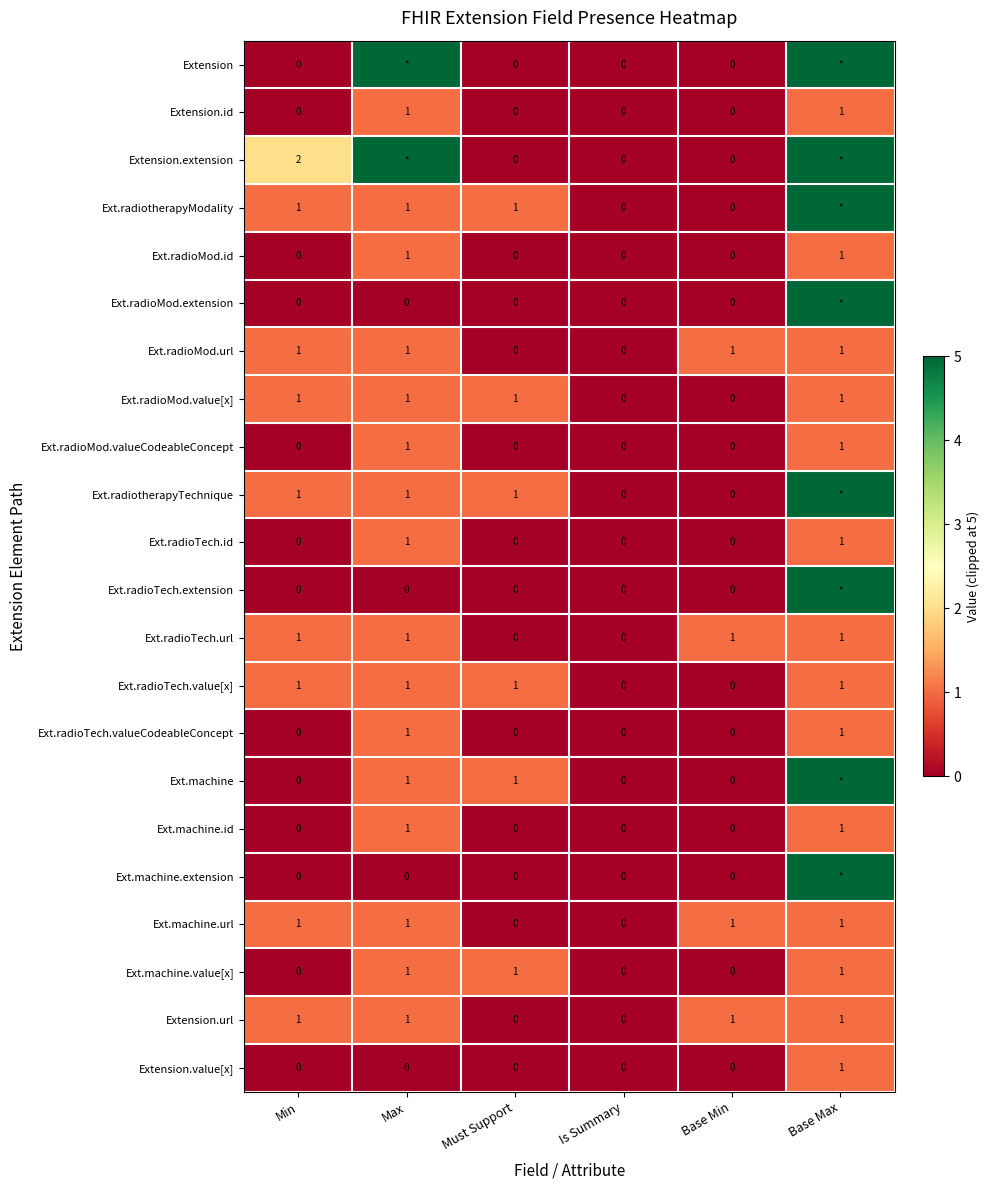

How many positive values does the Ext.radioTech.value[x] series have?

4